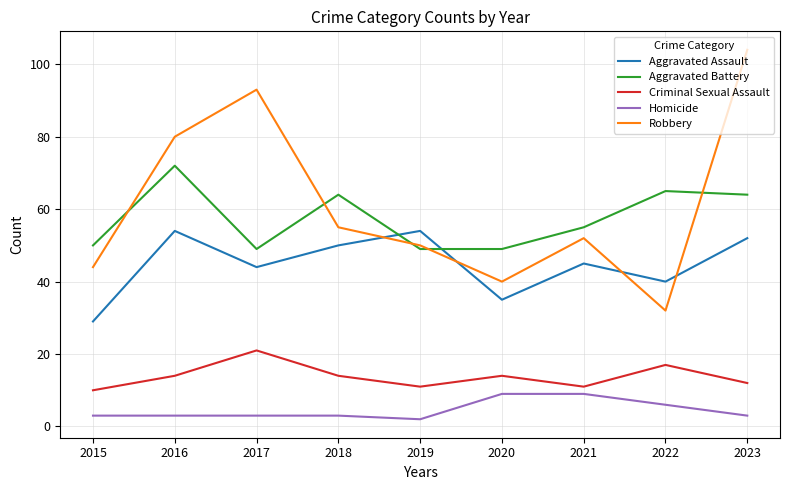

At which label does Robbery reach its minimum?

2022